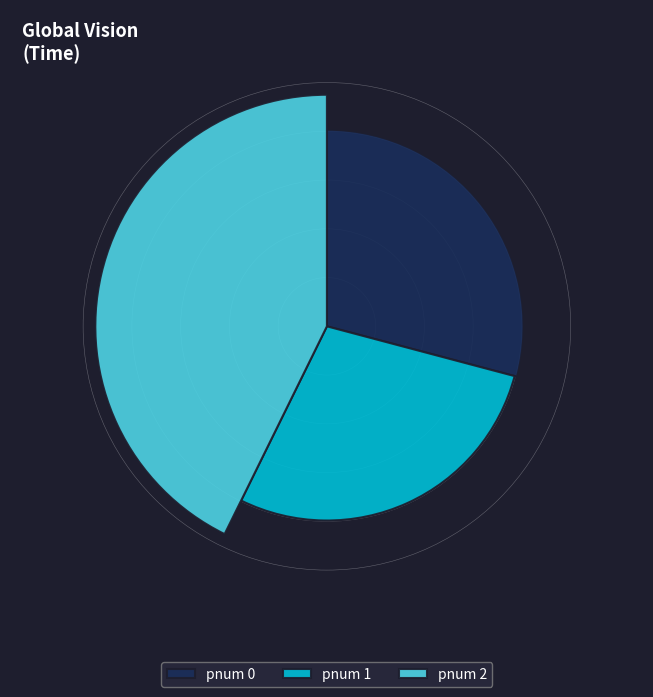

The pnum 0 slice represents 39% of the pie. True or false?

False